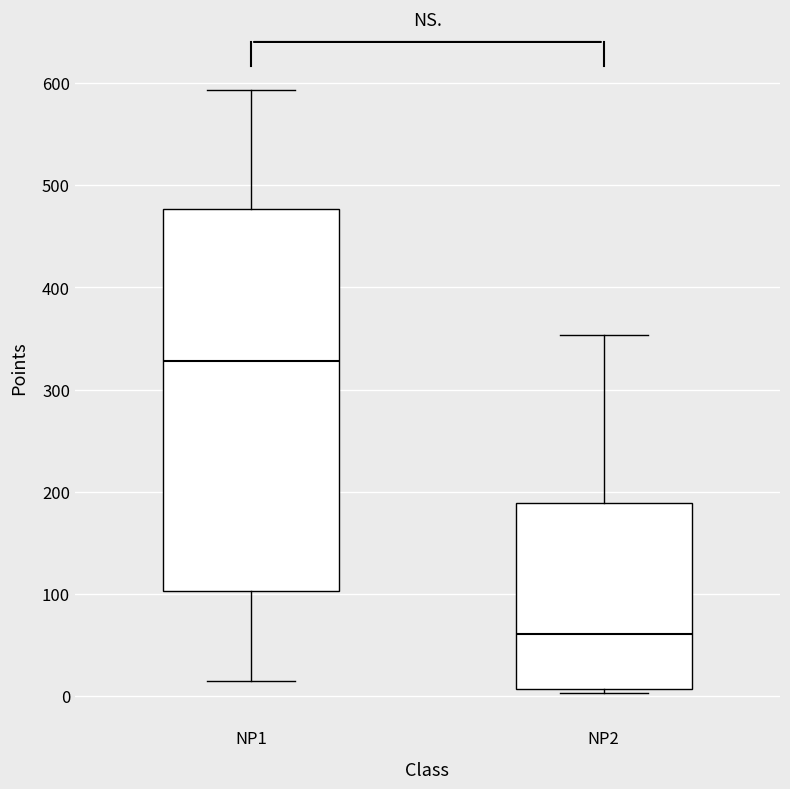

Reading left to right, transcribe this box plot: for each box, give where its median line is, the range the box spans, and where its two whiskers end, as read against the y-axis. The values are not printed on the chart, so give them approximately, as read against the axis.

NP1: median 330, box 100 to 480, whiskers 10 to 590
NP2: median 60, box 10 to 190, whiskers 0 to 350